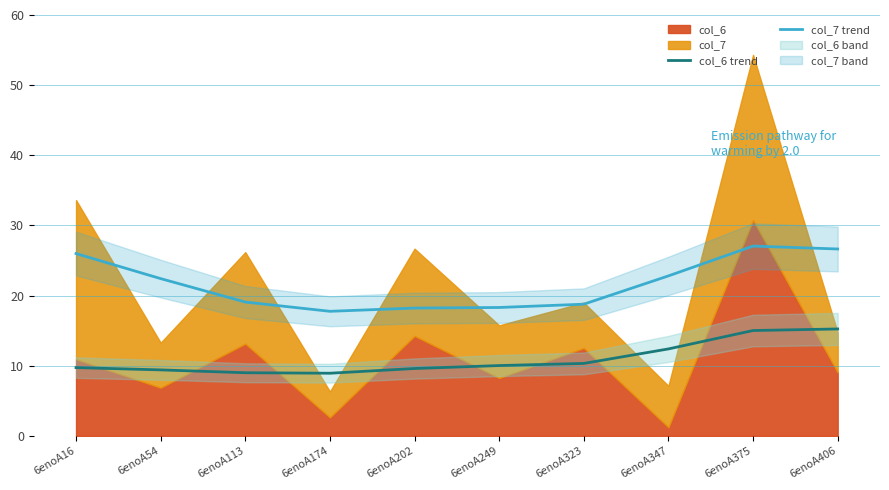

Is it true that col_6 trend equals 4.9 at 6enoA406?

False